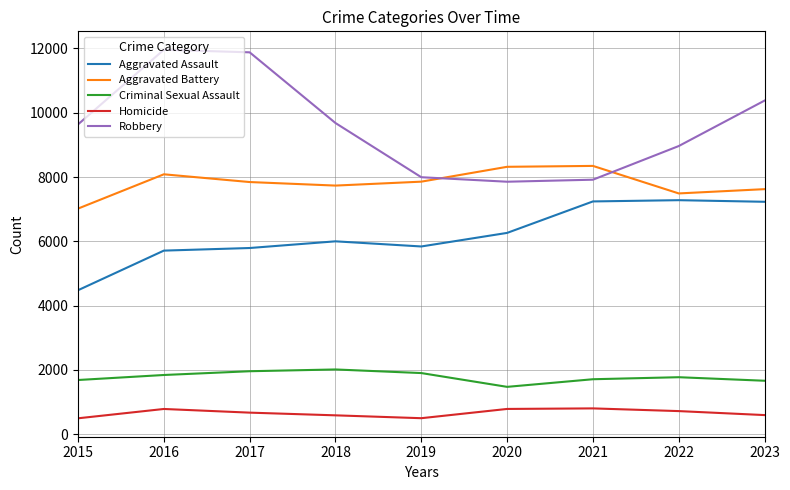

Is the value of Criminal Sexual Assault at 2020 greater than the value of Aggravated Assault at 2016?

No